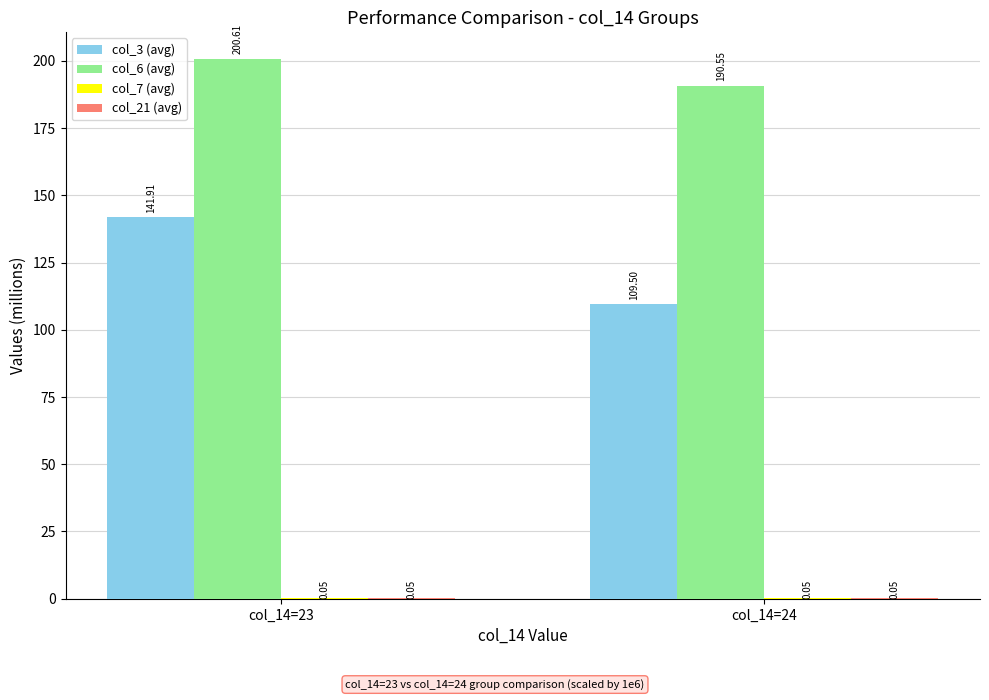

Between col_14=23 and col_14=24, which series saw the biggest shift?

col_3 (avg)